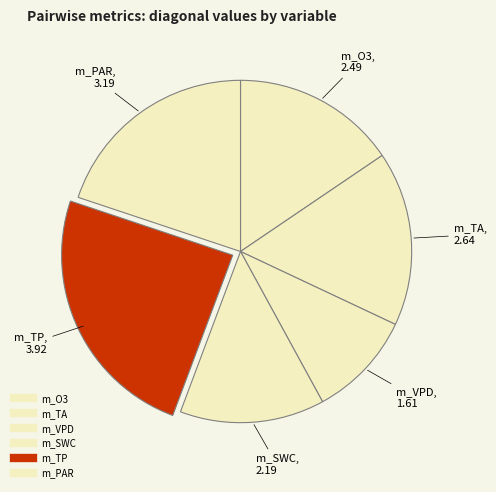

To the nearest percent, what percentage of the pie is m_PAR?

20%